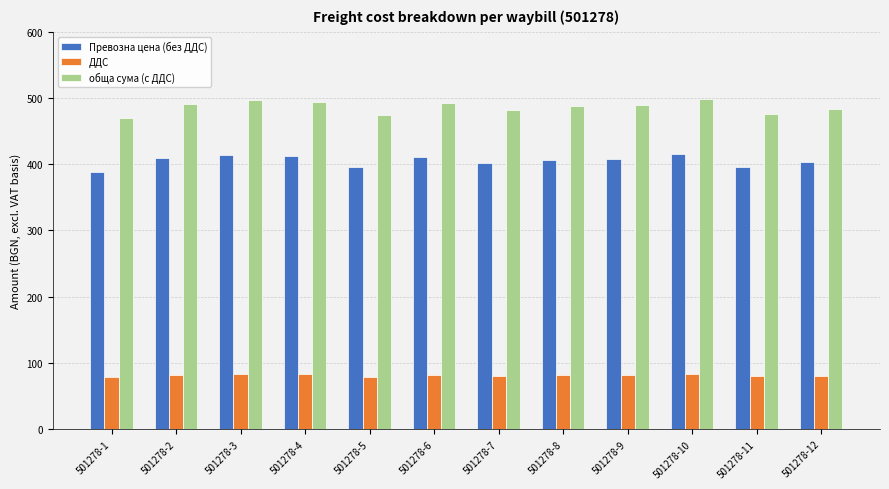

Is the value of обща сума (с ДДС) at 501278-2 greater than the value of Превозна цена (без ДДС) at 501278-10?

Yes